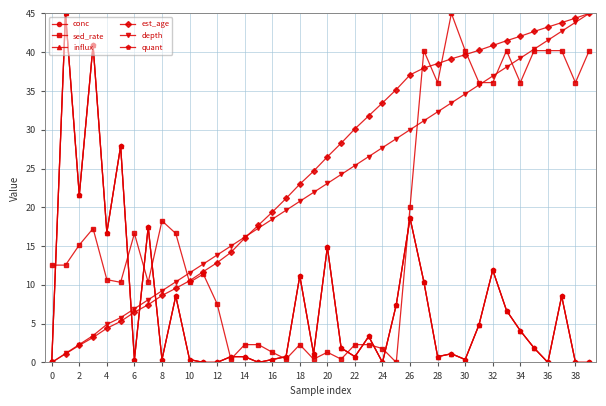

Does the chart have visible grid lines?

Yes